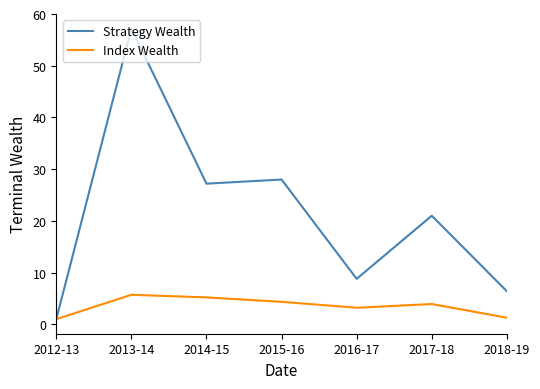

Which series changed the most between 2012-13 and 2014-15?

Strategy Wealth